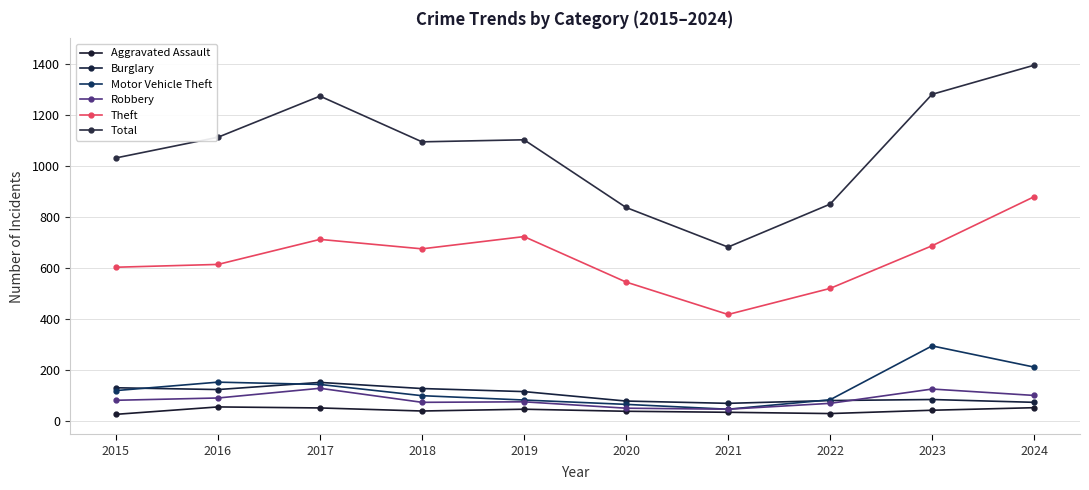

Which series has the widest spread of values?

Total